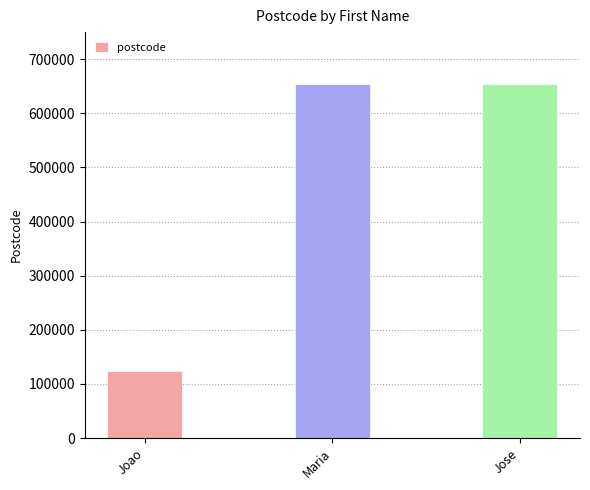

At which category does the chart reach its minimum across all series?

Joao